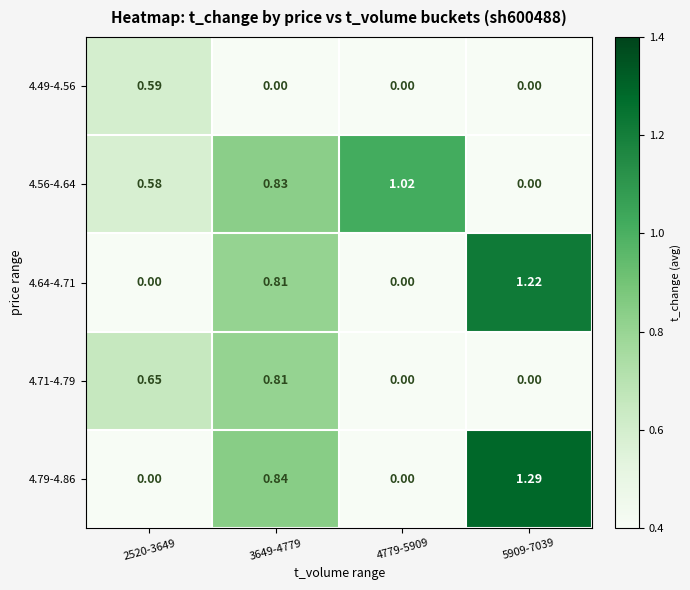

How many series are shown in this chart?

5